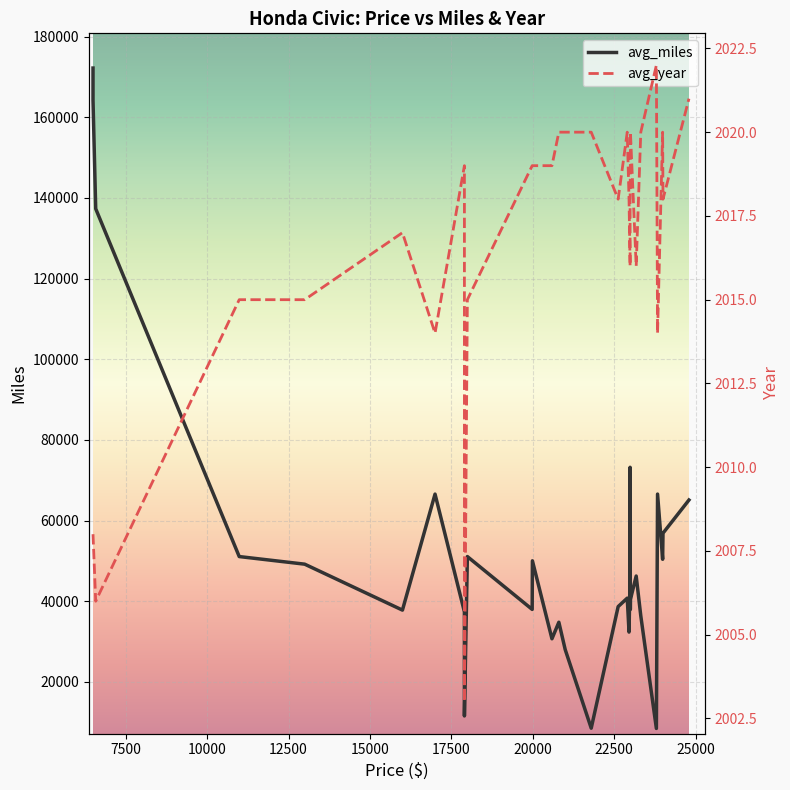

Is it true that avg_year equals 1127 at 23?

False